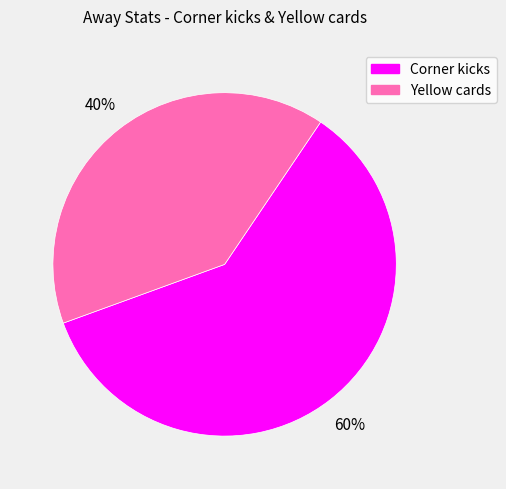

To the nearest percent, what percentage of the pie is Corner kicks?

60%